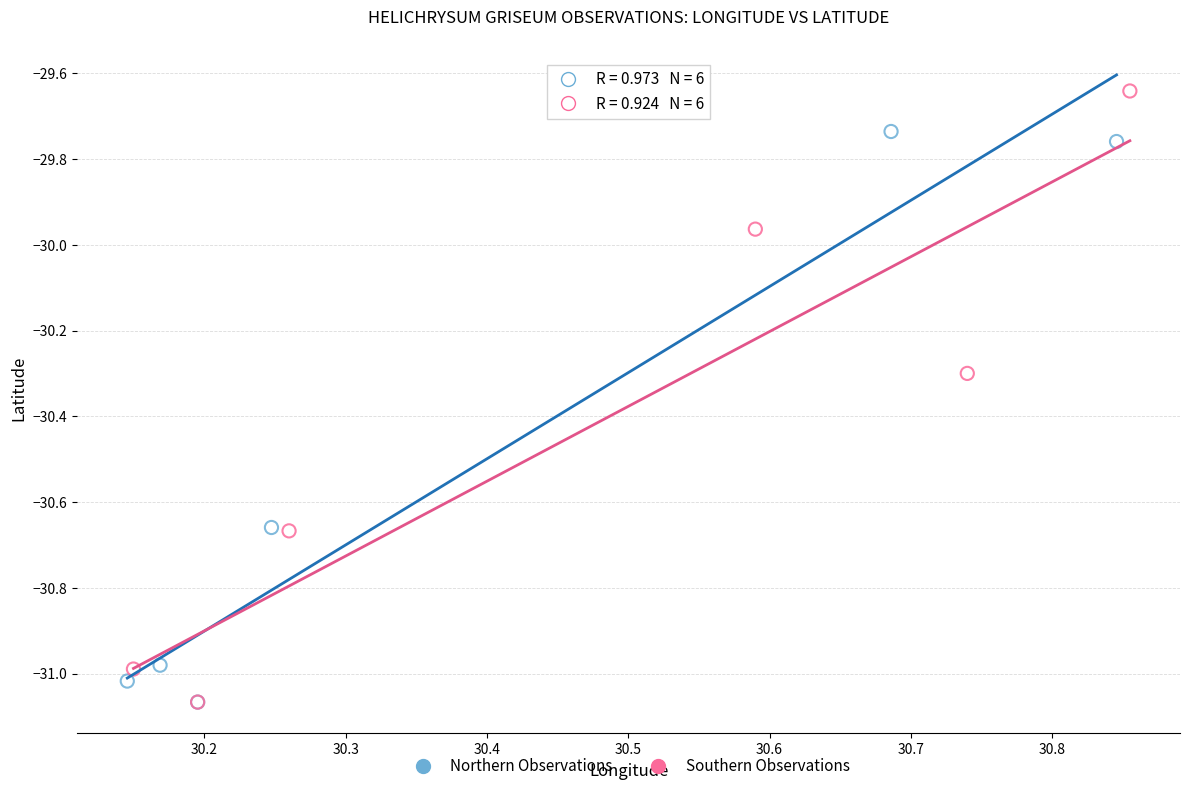

What are all the series names shown in the legend?

Northern Observations, Southern Observations